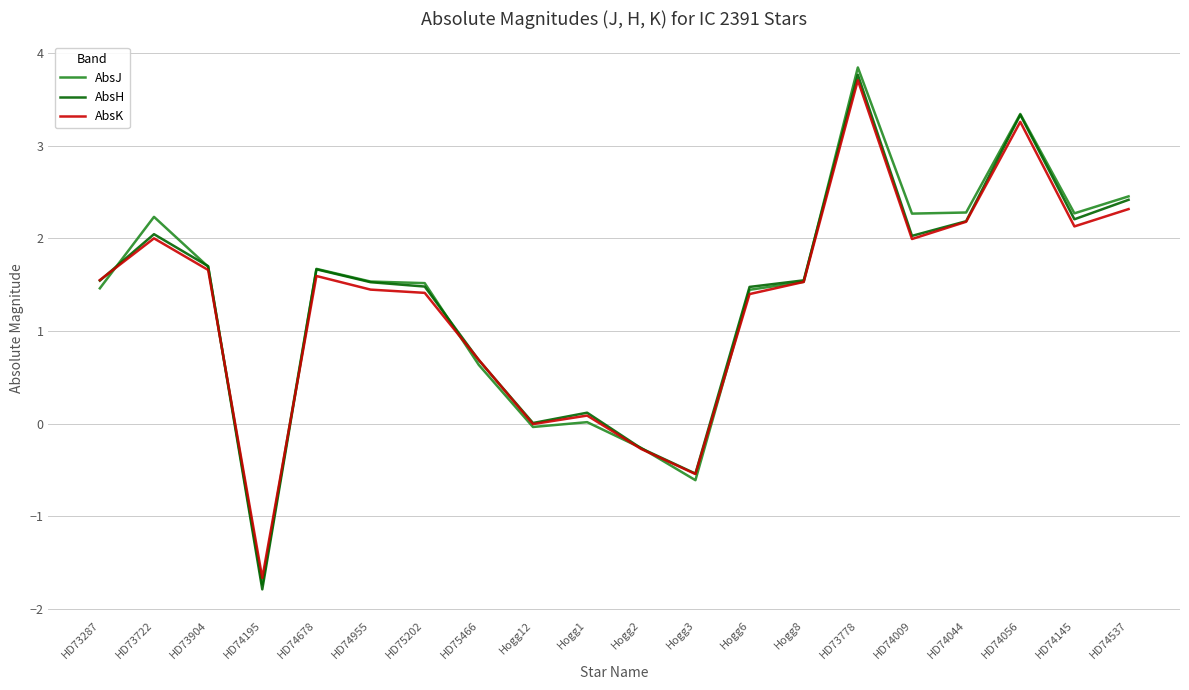

At which category is the sum across all series the highest?

HD73778